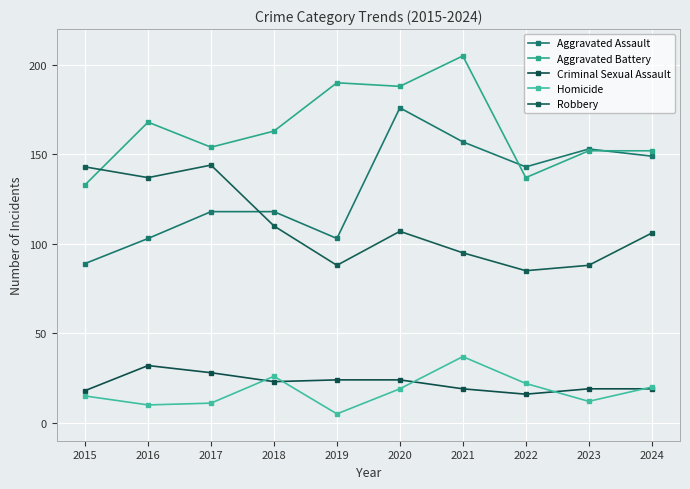

How many data points in Homicide are less than 19?

5